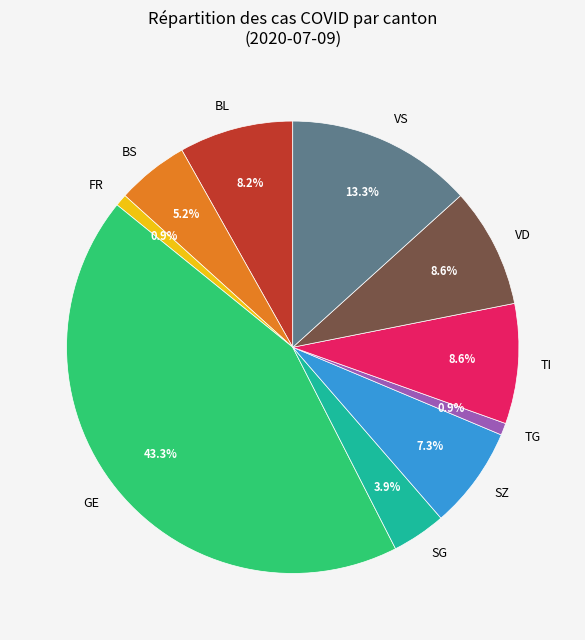

Which category has the biggest portion of the pie?

GE